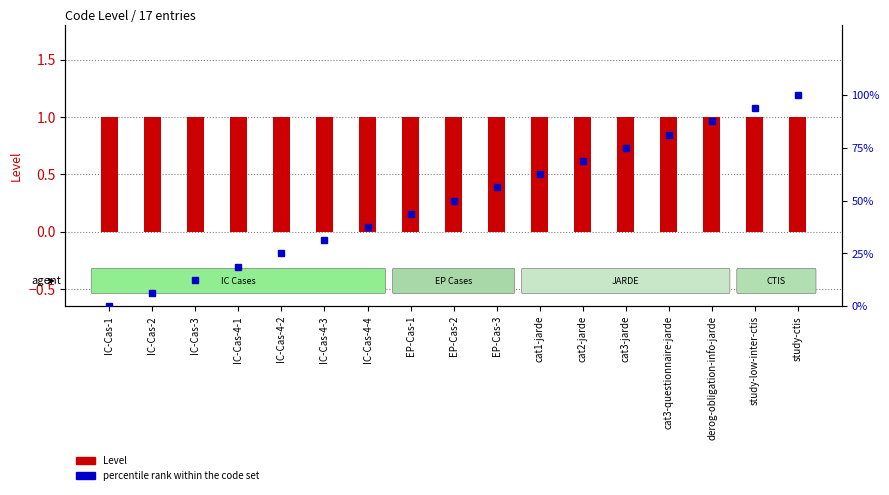

At which label is percentile rank within the code set closest to 50?

EP-Cas-2